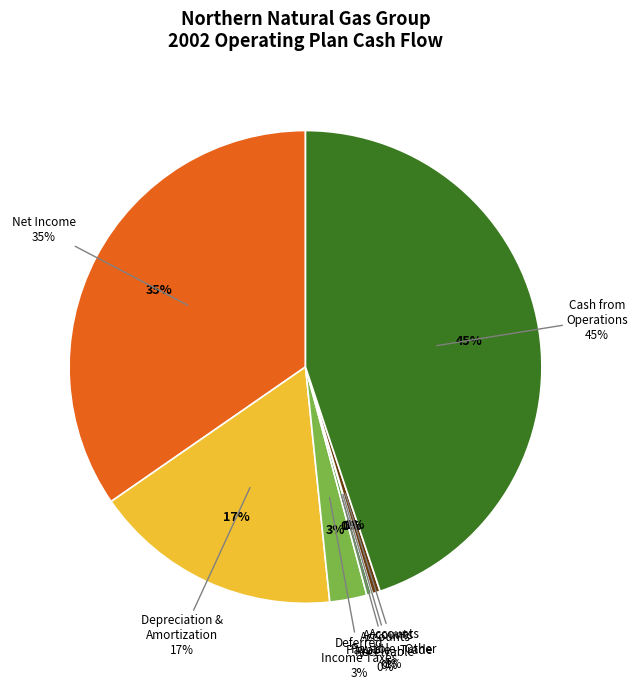

How many segments does this pie chart have?

7